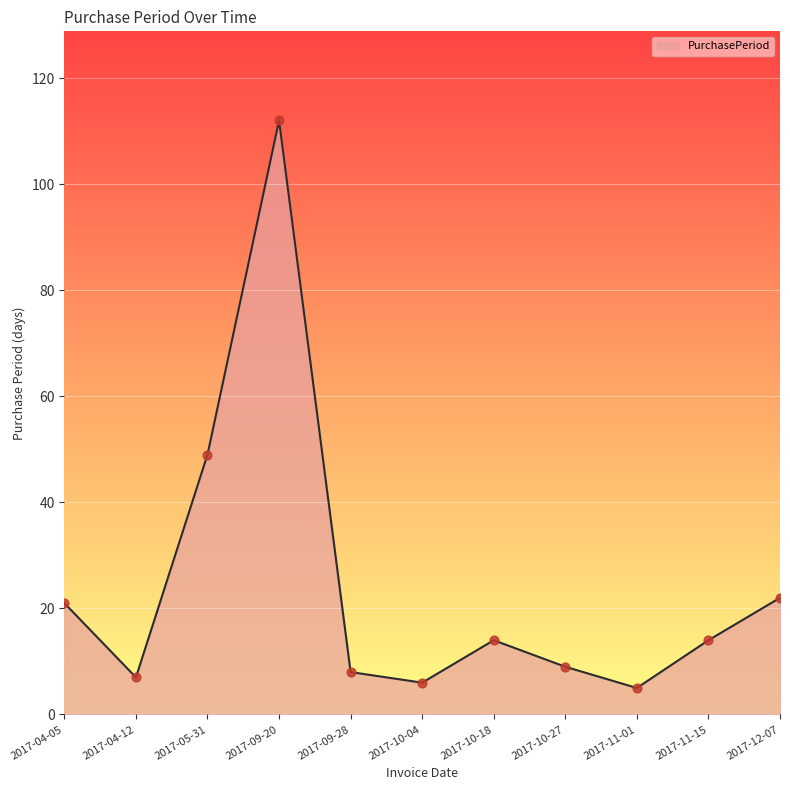

Between 2017-05-31 and 2017-09-20, which is larger?

2017-09-20